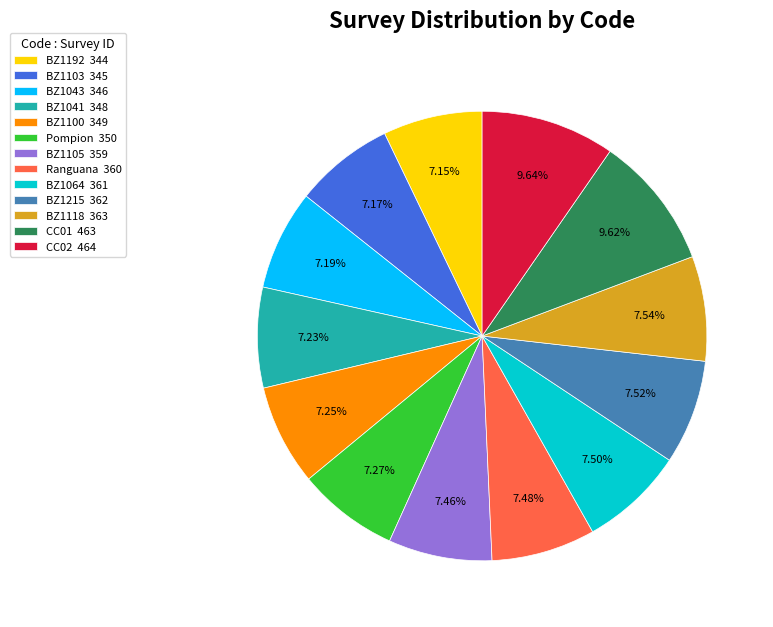

To the nearest percent, what is the difference between the largest and smallest slice percentages?

2%